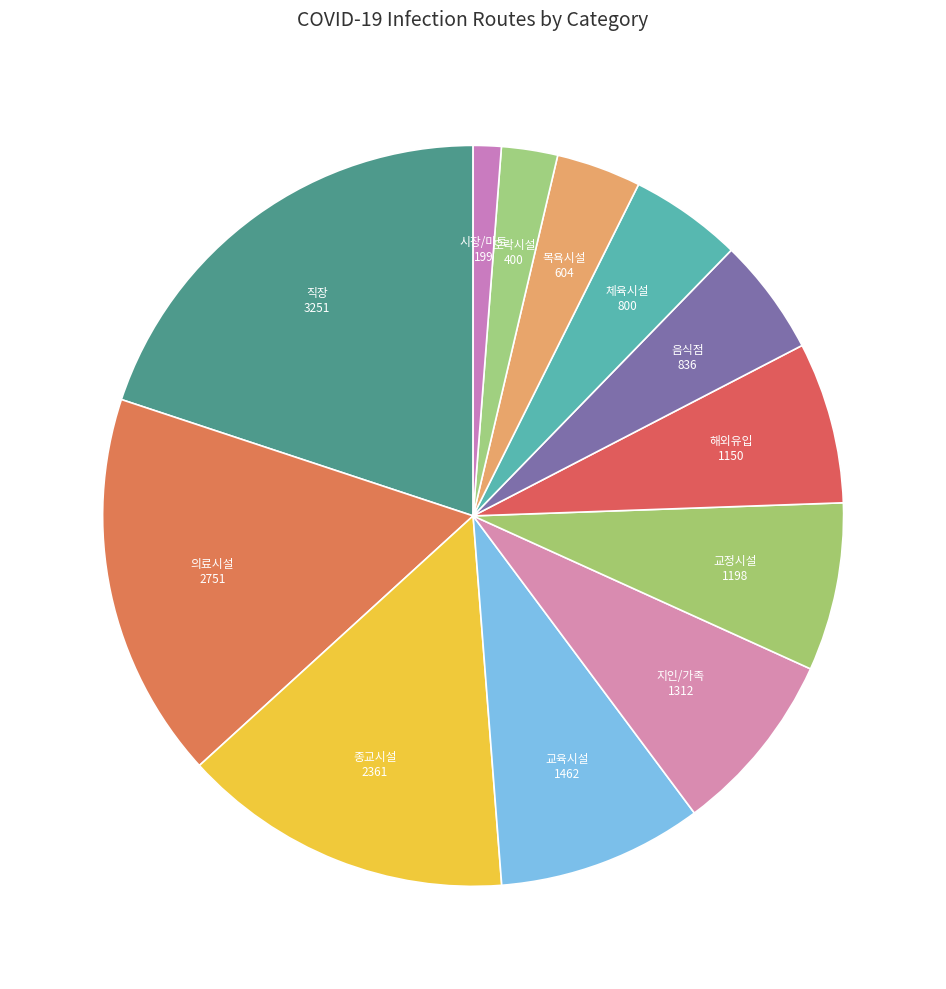

The 교육시설 slice represents 23% of the pie. True or false?

False